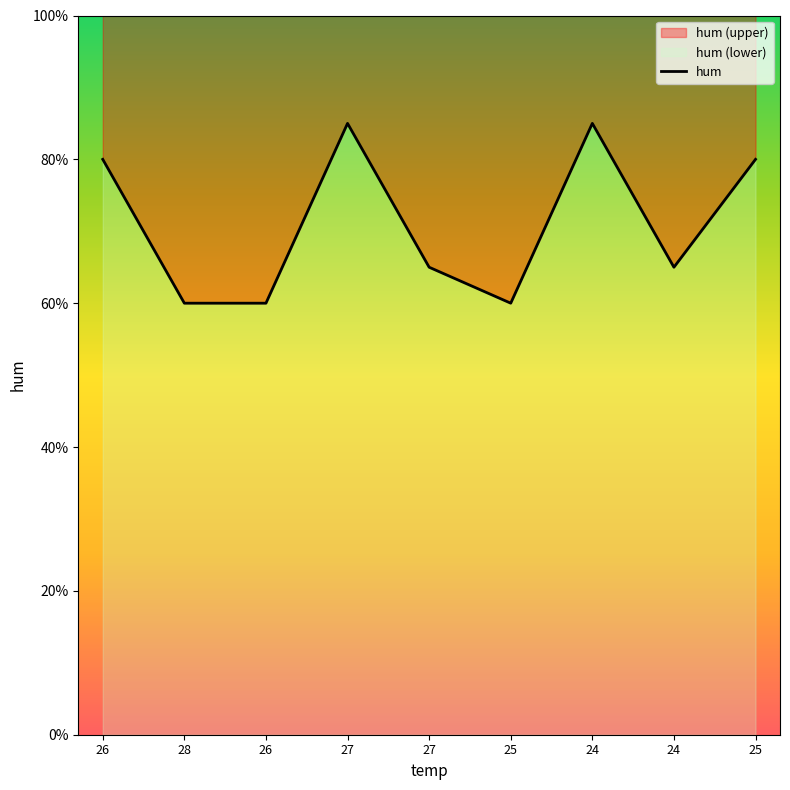

At which label is the value closest to 72?

27